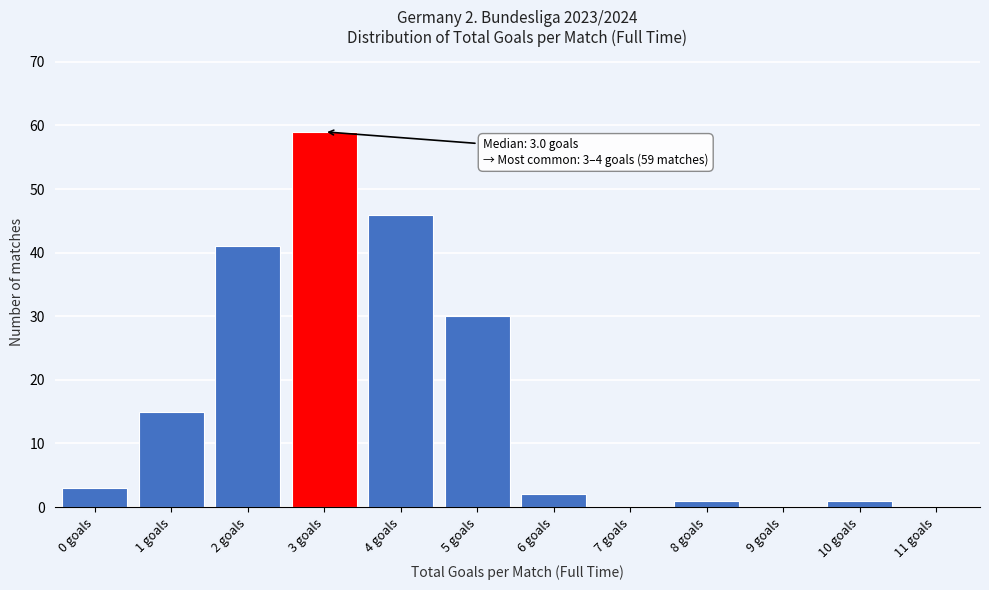

Reading left to right, extract all data points from this chart.

0 goals=3	1 goals=15	2 goals=41	3 goals=59	4 goals=46	5 goals=30	6 goals=2	7 goals=0	8 goals=1	9 goals=0	10 goals=1	11 goals=0